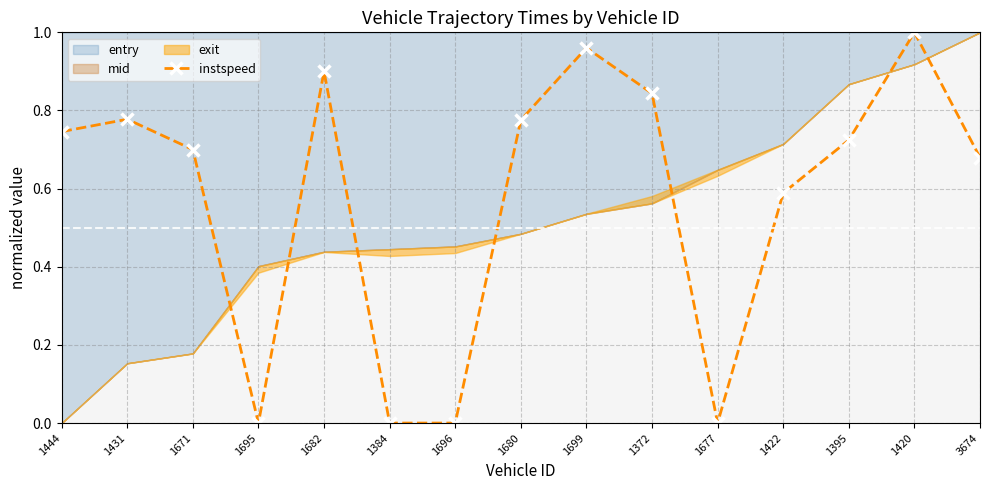

What is the average value?

0.6